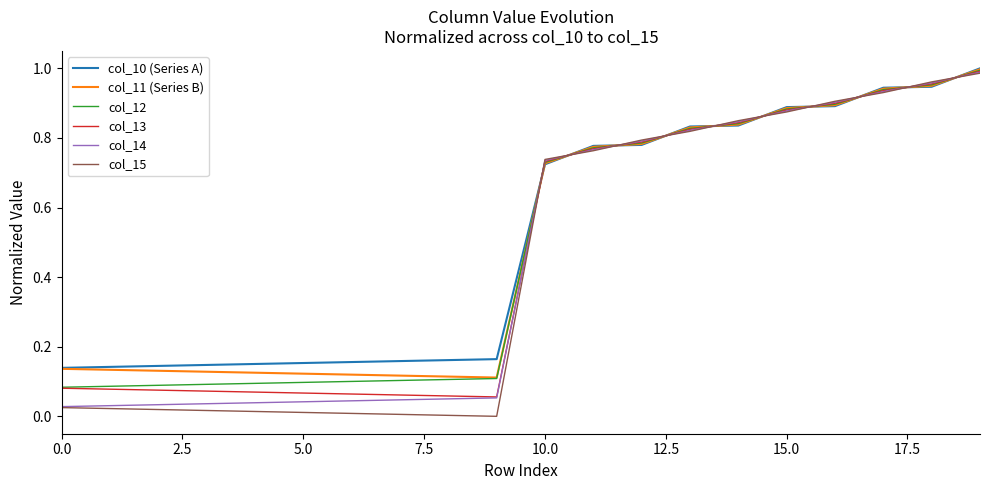

Which series has the widest spread of values?

col_15